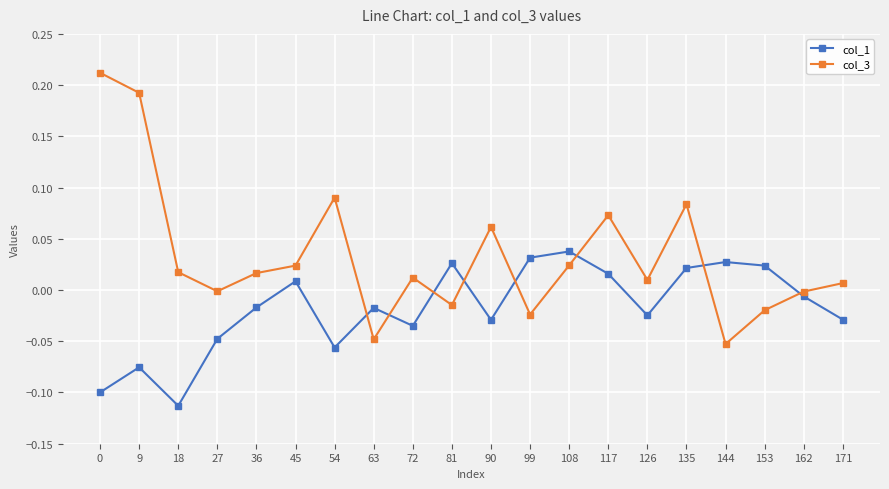

Which series has the largest total across all categories?

col_3